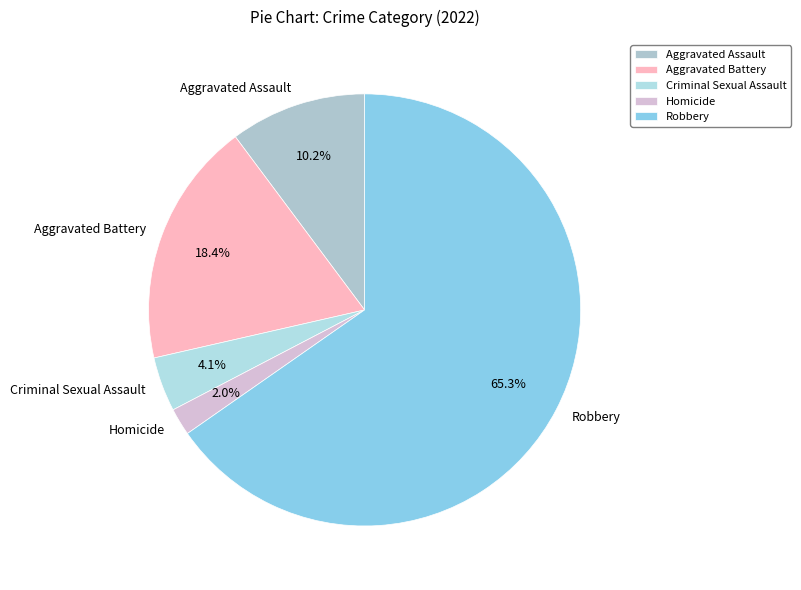

Approximately how many times larger is the value at Aggravated Assault compared to Aggravated Battery?

0.6